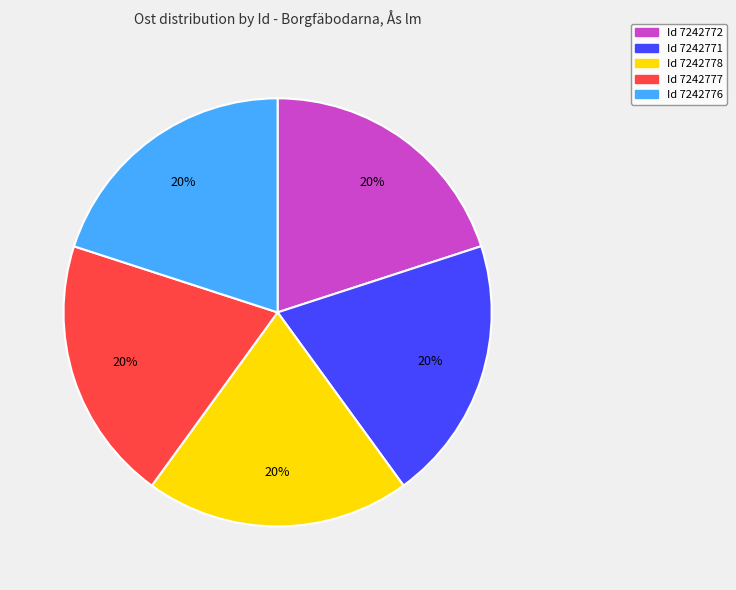

To the nearest percent, what is the average slice percentage?

20%